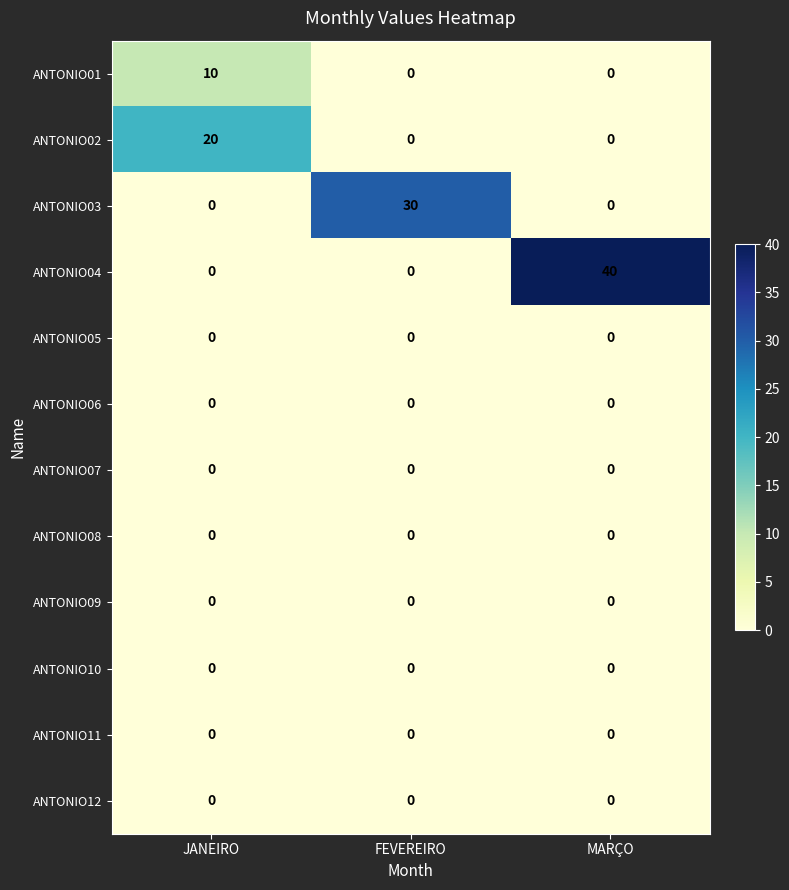

What is the difference between the highest and lowest values at JANEIRO?

20